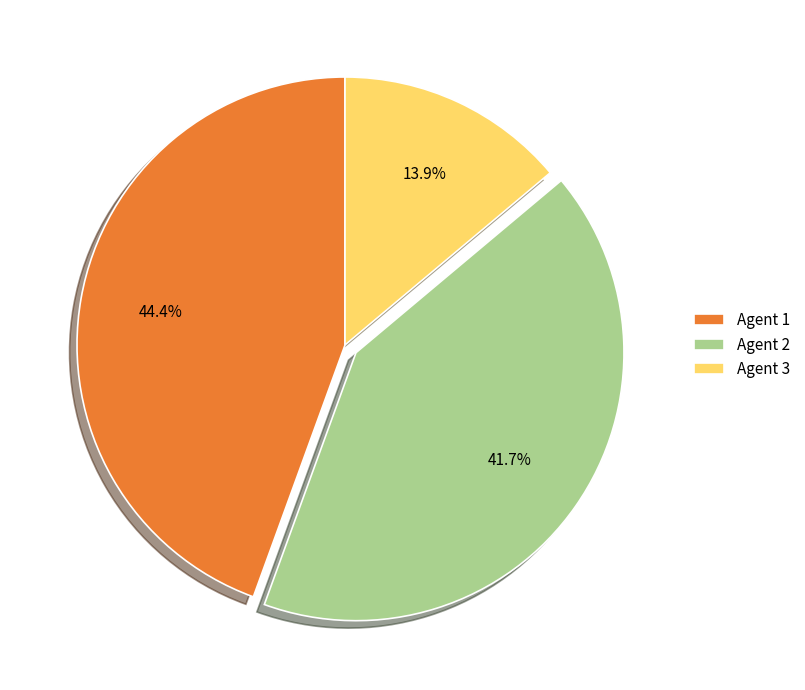

Which slice is the largest?

Agent 1